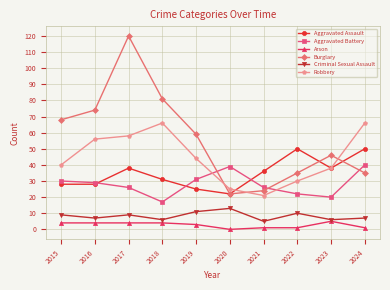

What is the minimum value for Criminal Sexual Assault?

5